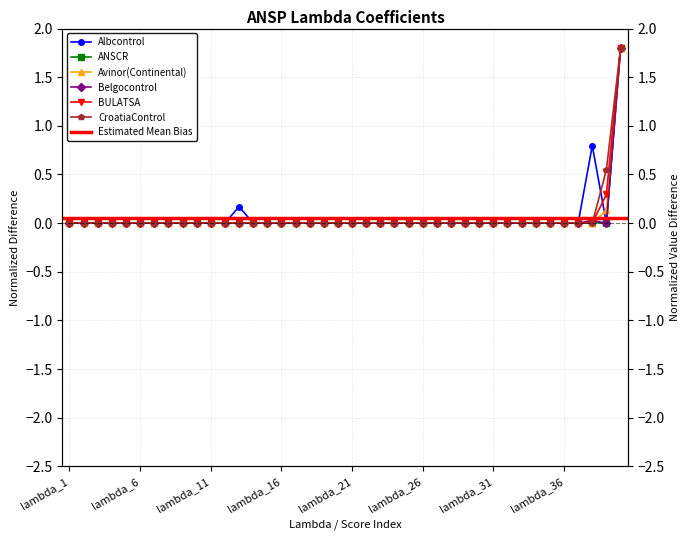

How many data points does each series have?

40